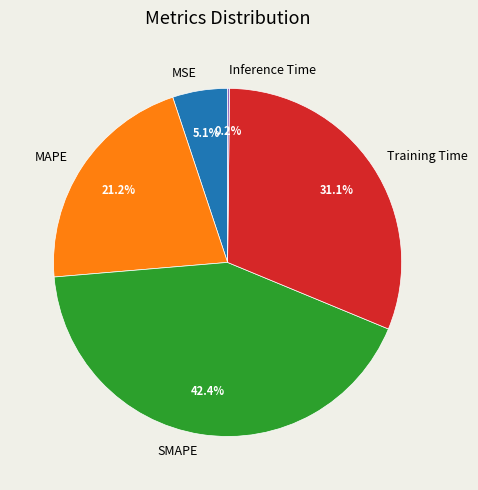

Combined, what portion of the pie is MAPE and Training Time?

52.3%